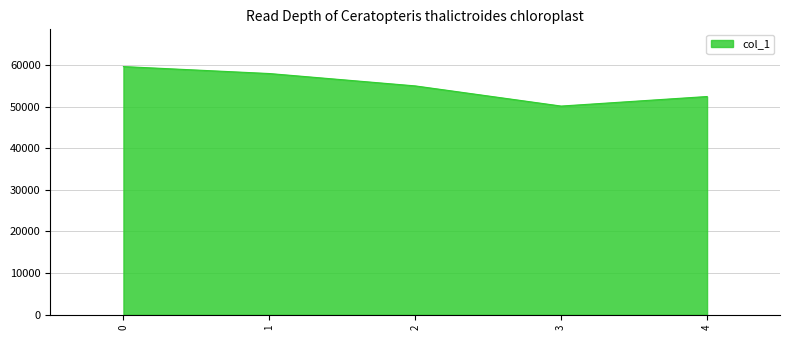

The value at 4 is 52413. True or false?

True